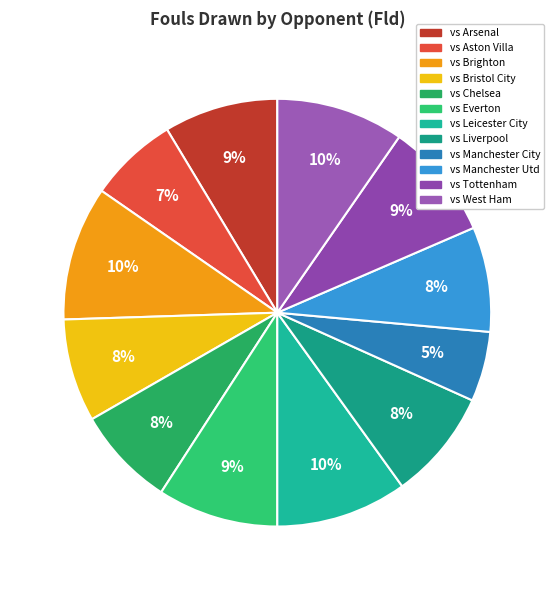

Does vs Bristol City represent more than half of the total?

No